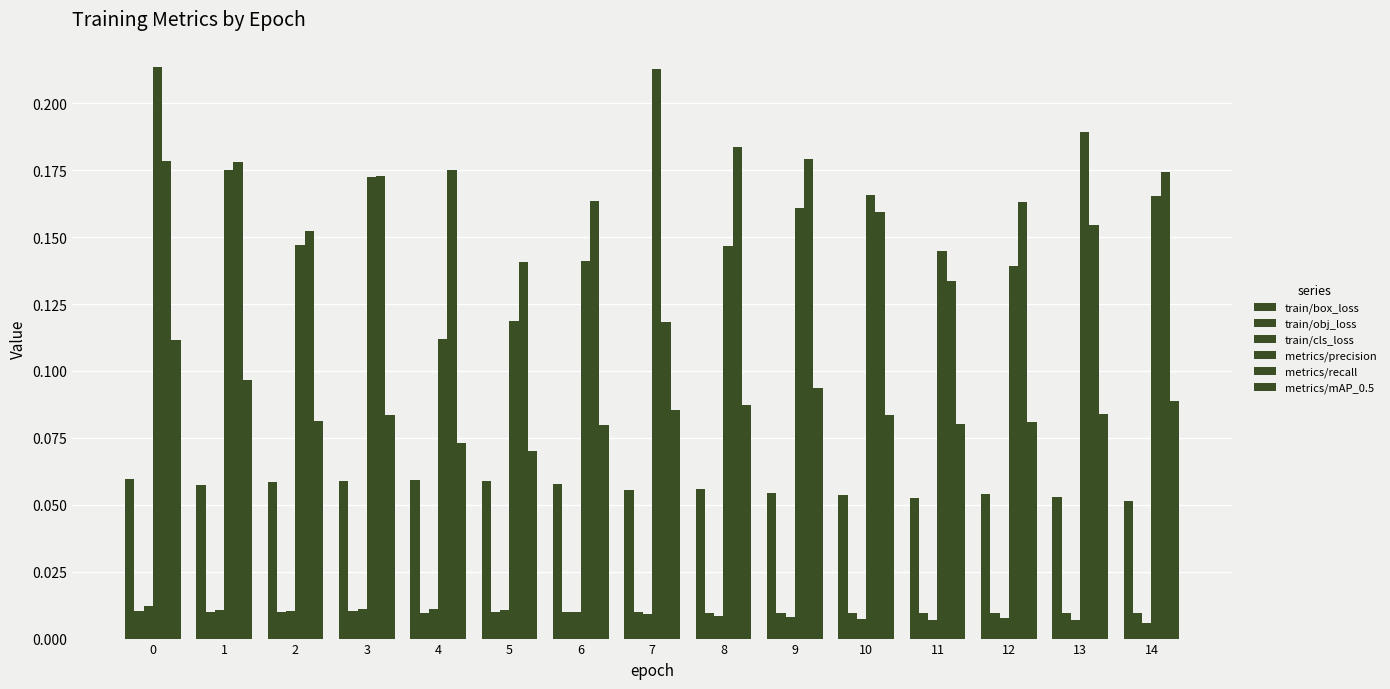

Does the chart contain stacked bars?

No